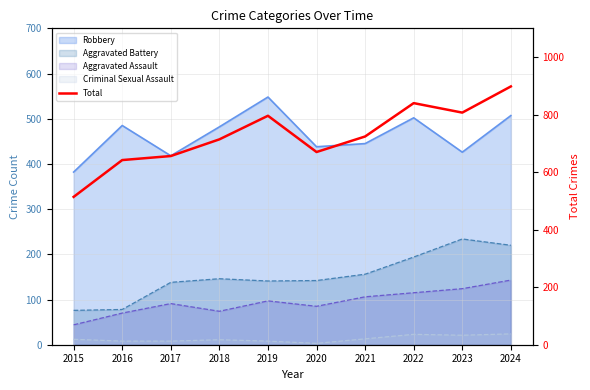

List the labels in order of value, largest first.

2024, 2022, 2023, 2019, 2021, 2018, 2020, 2017, 2016, 2015